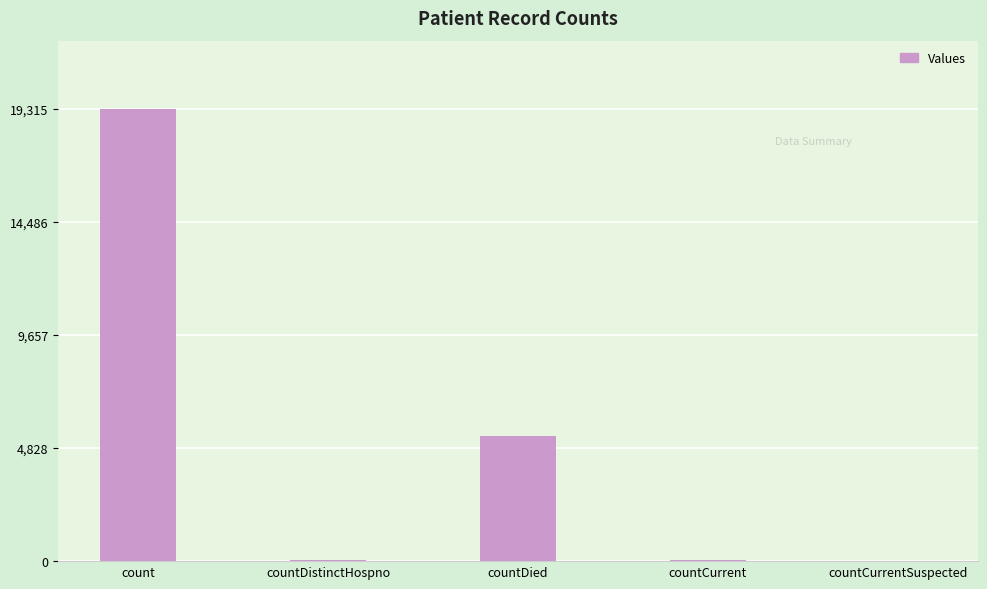

True or false: the data shows 33 at countDistinctHospno.

True